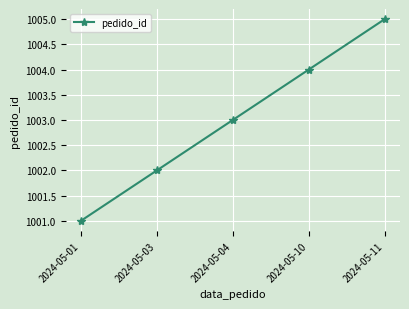

Which label corresponds to the largest value in the chart?

2024-05-11